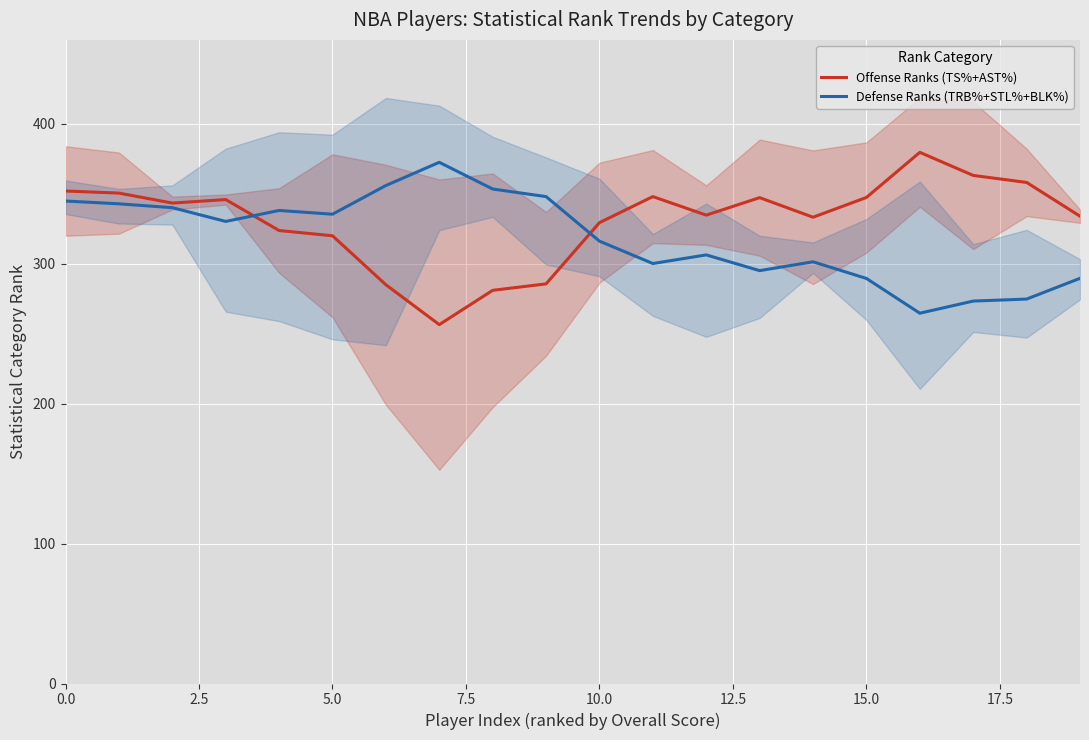

The Offense Ranks (TS%+AST%) series shows 547.1 at 15.0. True or false?

False